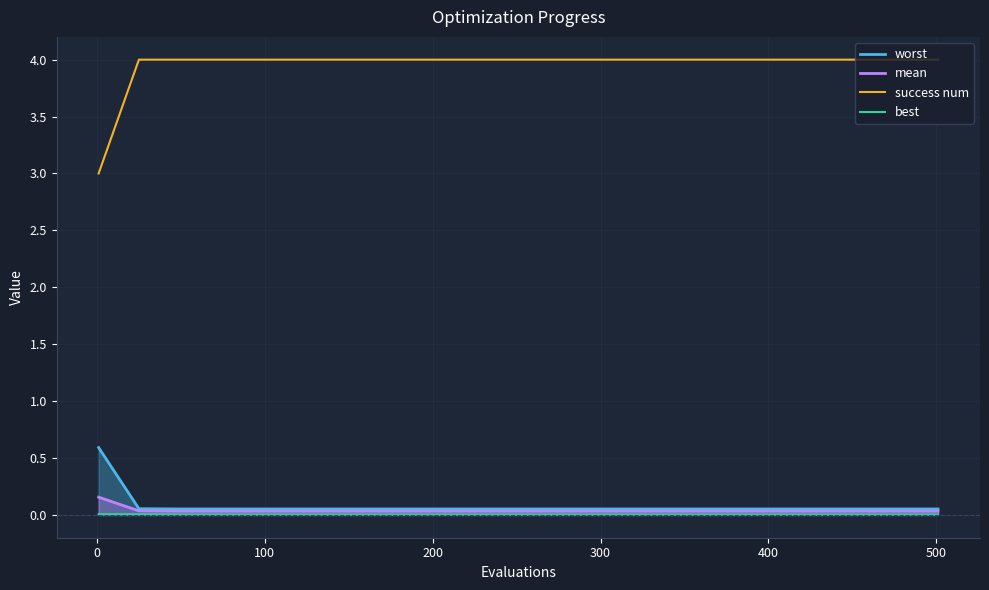

Is it true that success num equals 1.5 at 100?

False